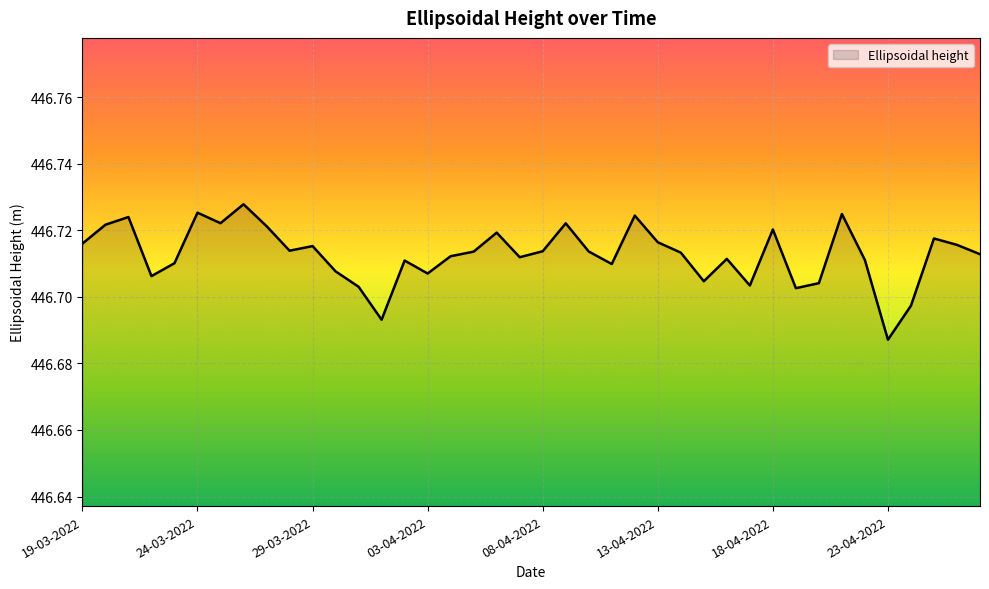

How many points are lower than both their immediate neighbors (excluding endpoints)?

11